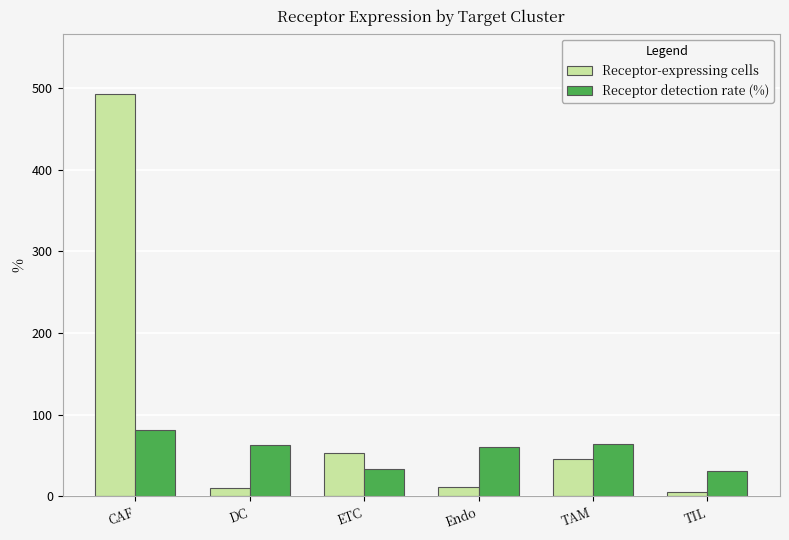

What is the difference between the maximum and minimum values in the Receptor-expressing cells series?

488.0